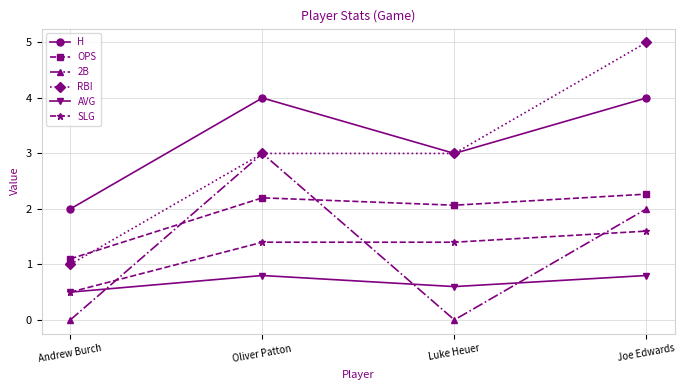

Is this an area chart (filled region under the line)?

No